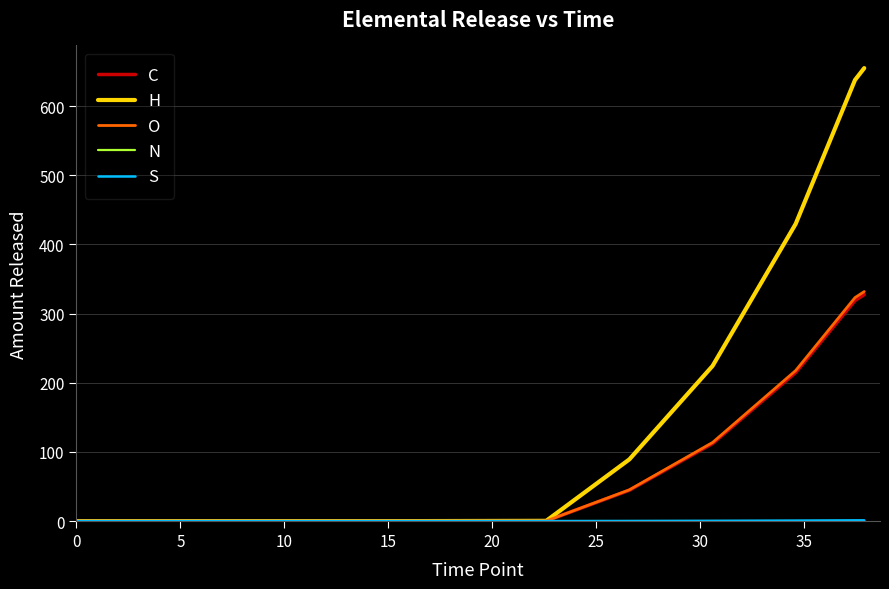

How many lines are shown in the chart?

5